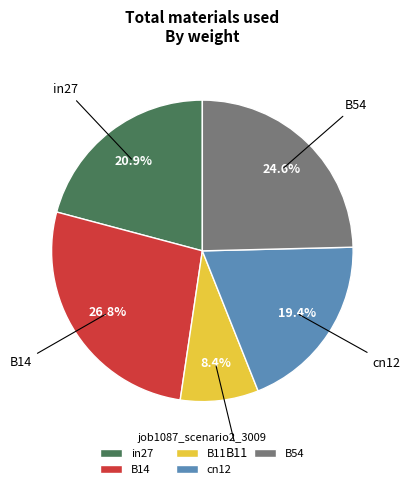

Rank the categories by value from lowest to highest.

B11, cn12, in27, B54, B14